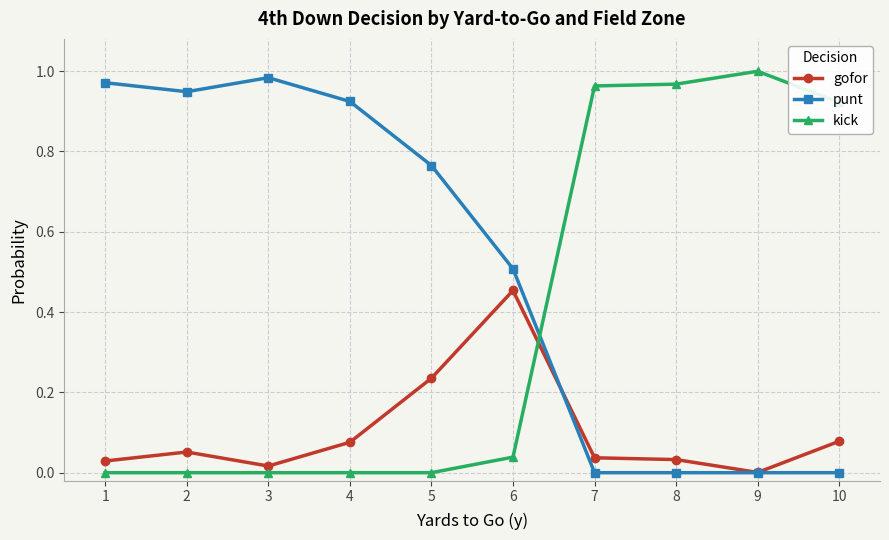

Rank the series at 2 from lowest to highest value.

kick, gofor, punt